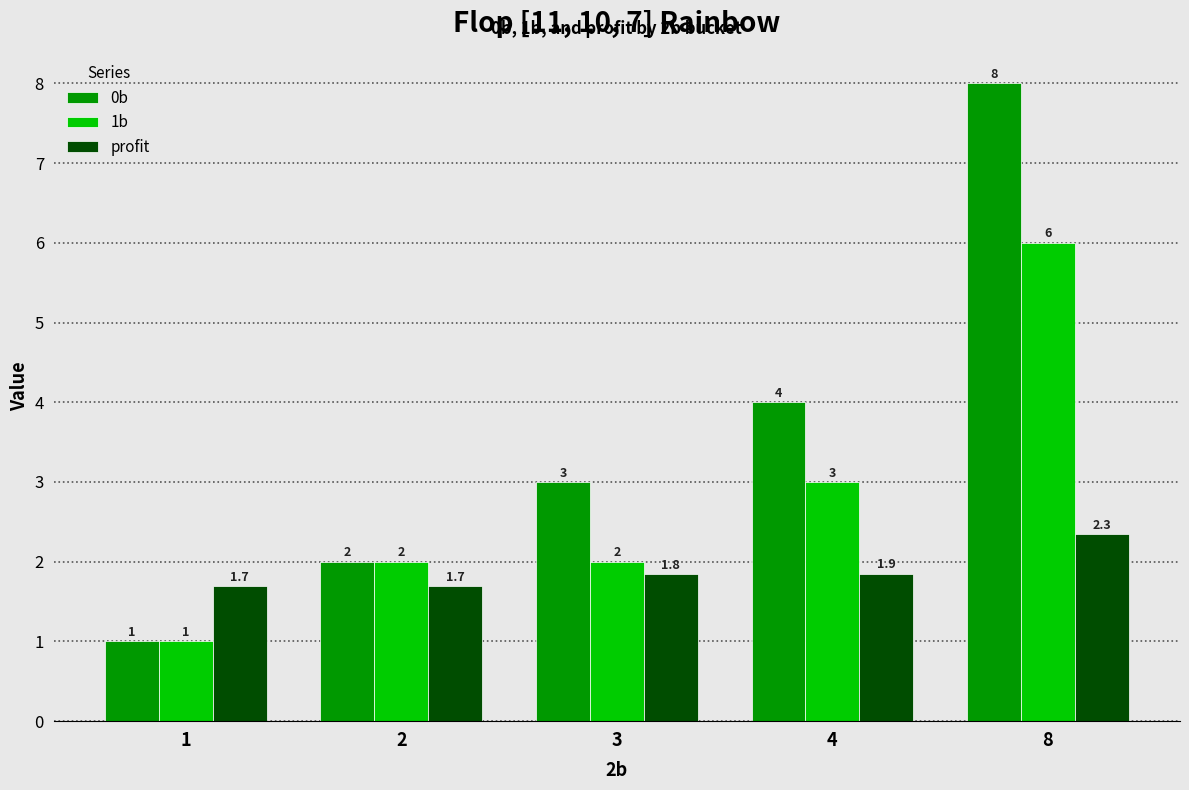

Does the chart contain stacked bars?

No